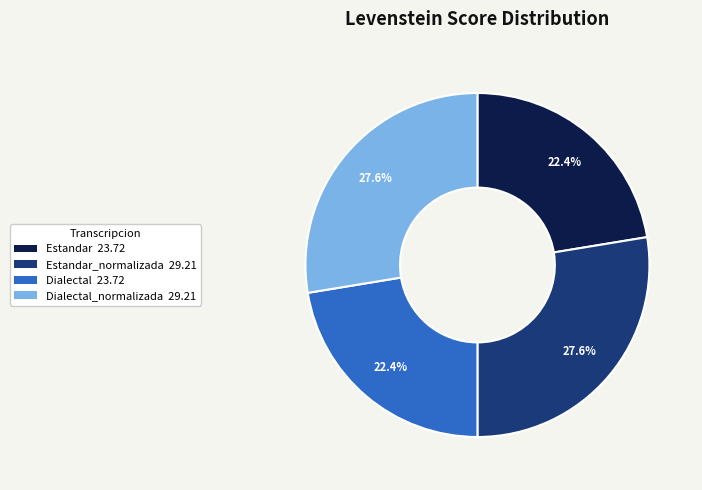

To the nearest percent, what is the difference between the largest and smallest slice percentages?

5%